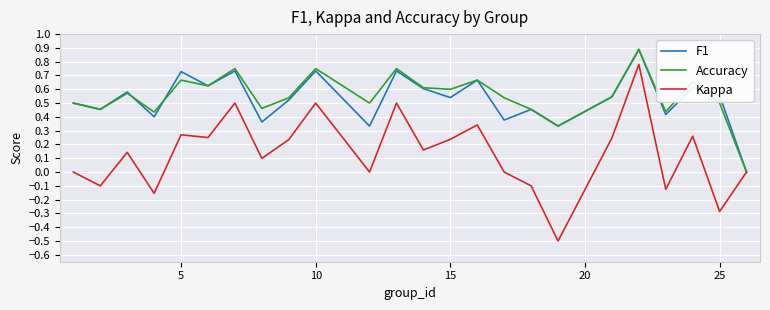

Which series has the largest range (max minus min)?

Kappa